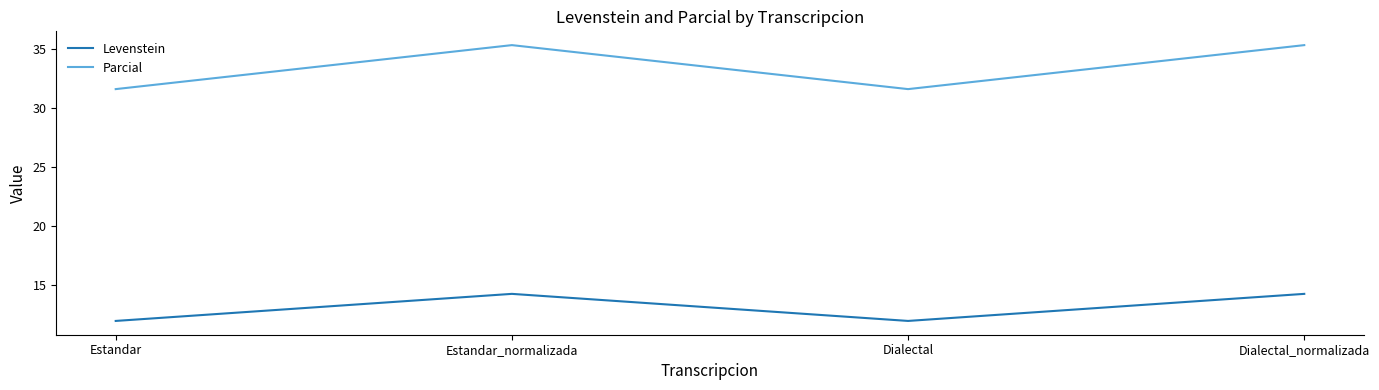

Reading left to right, transcribe all the data shown in this chart.

Levenstein: Estandar=12.0	Estandar_normalizada=14.3	Dialectal=12.0	Dialectal_normalizada=14.3
Parcial: Estandar=31.6	Estandar_normalizada=35.3	Dialectal=31.6	Dialectal_normalizada=35.3